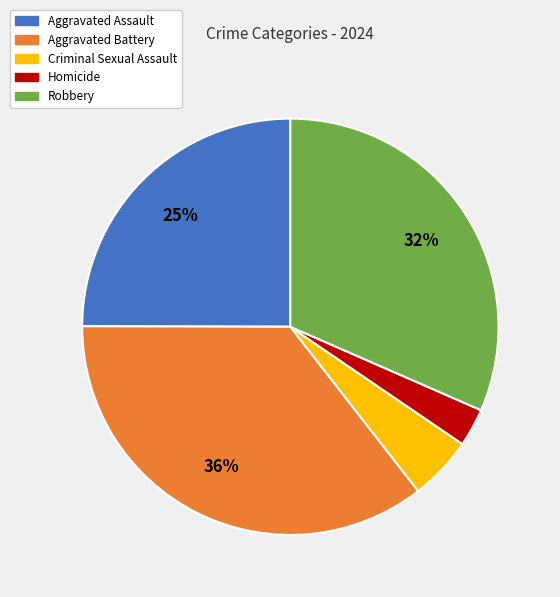

What is the ratio of the value at Criminal Sexual Assault to the value at Robbery?

0.2